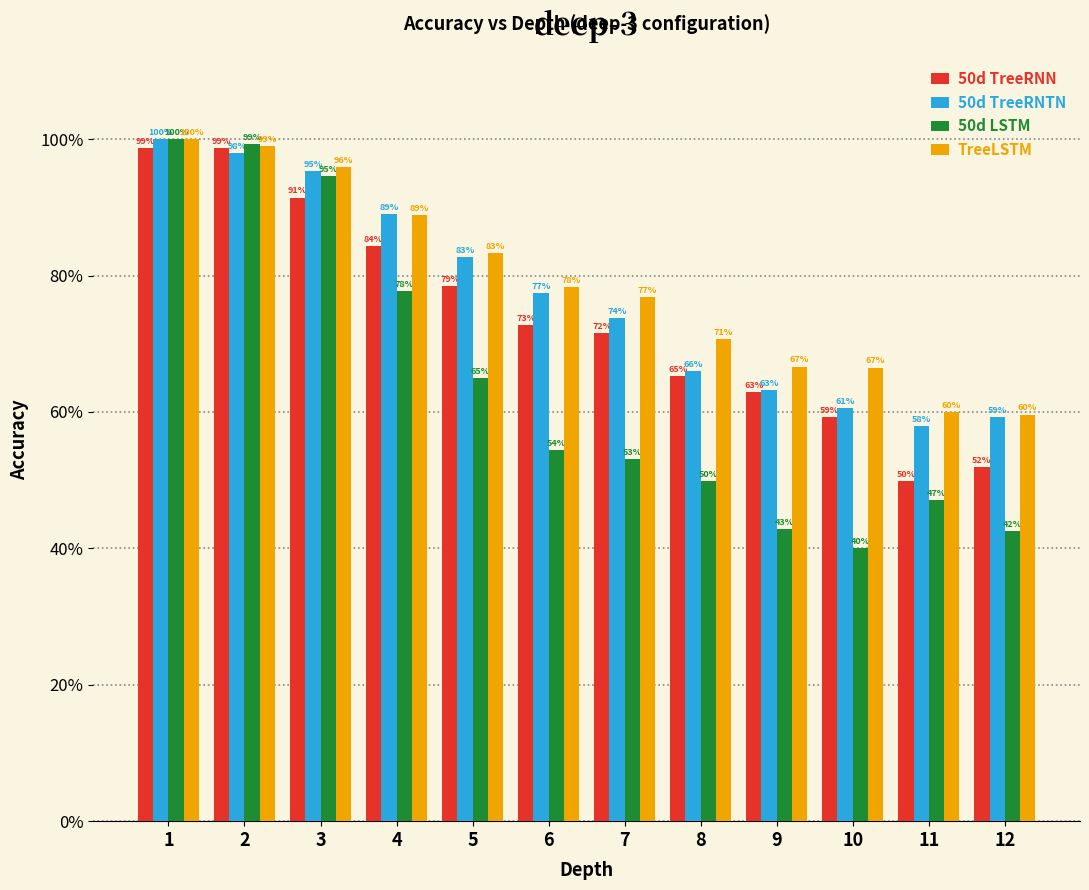

Does the chart contain stacked bars?

No